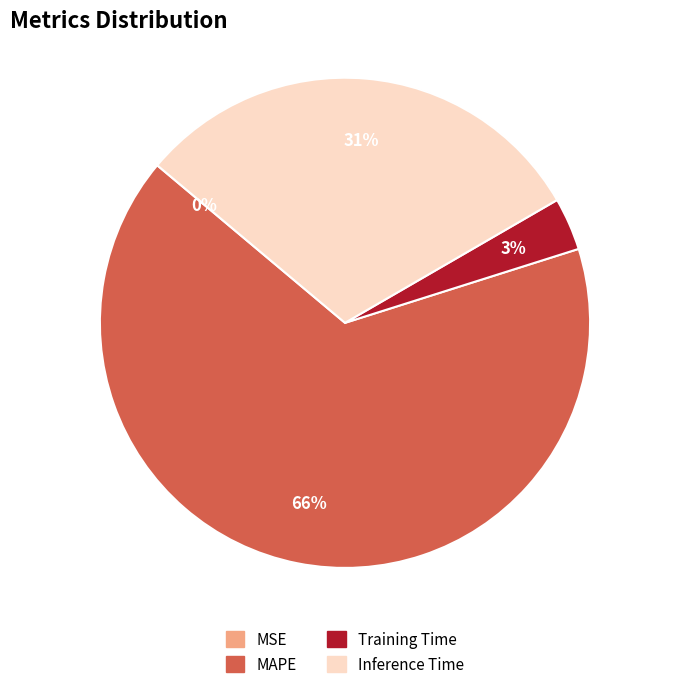

What is the largest slice in the pie chart?

MAPE